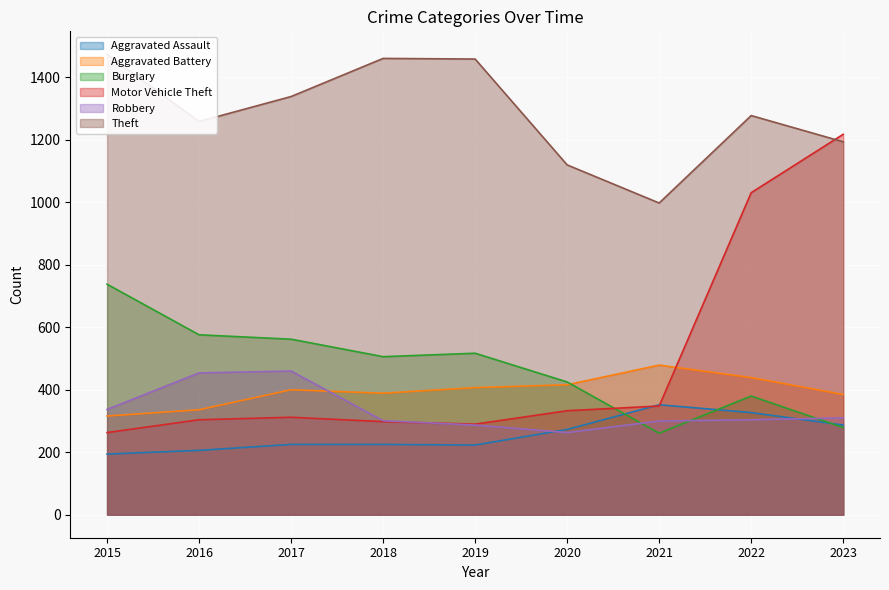

Reading left to right, extract all data points from this chart.

Aggravated Assault: 2015=194	2016=206	2017=225	2018=225	2019=223	2020=273	2021=352	2022=327	2023=287
Aggravated Battery: 2015=316	2016=336	2017=400	2018=389	2019=407	2020=416	2021=479	2022=439	2023=385
Burglary: 2015=738	2016=576	2017=562	2018=506	2019=517	2020=425	2021=261	2022=380	2023=279
Motor Vehicle Theft: 2015=263	2016=304	2017=312	2018=298	2019=290	2020=333	2021=348	2022=1031	2023=1218
Robbery: 2015=337	2016=454	2017=460	2018=301	2019=287	2020=263	2021=300	2022=304	2023=310
Theft: 2015=1474	2016=1259	2017=1339	2018=1461	2019=1459	2020=1120	2021=998	2022=1278	2023=1194